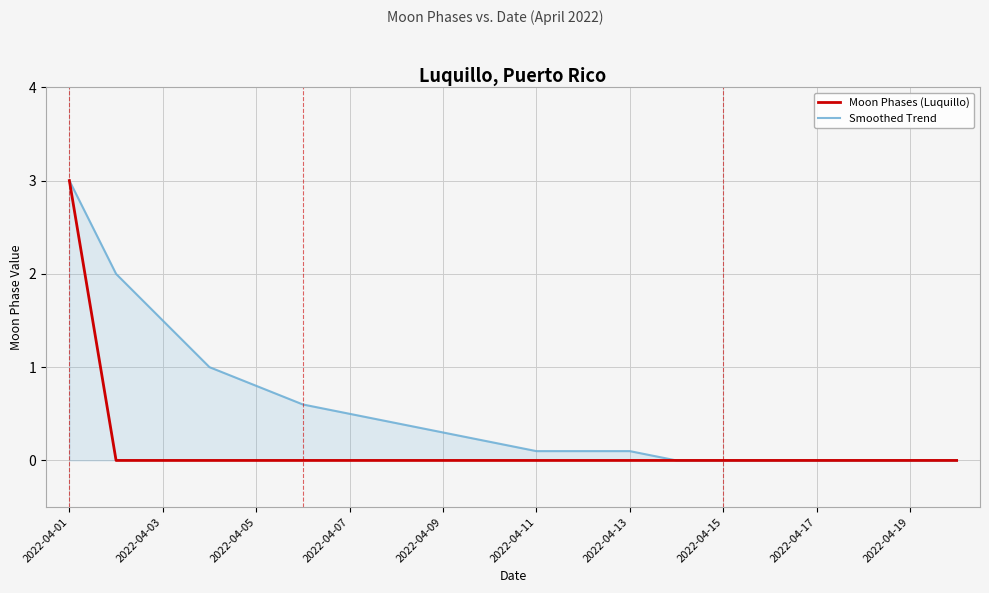

Reading right to left, extract all data points from this chart.

Moon Phases (Luquillo): 0.0	0.0	0.0	0.0	0.0	0.0	0.0	0.0	0.0	0.0	0.0	0.0	0.0	0.0	0.0	0.0	0.0	0.0	0.0	3.0
Smoothed Trend: 0.0	0.0	0.0	0.0	0.0	0.0	0.0	0.1	0.1	0.1	0.2	0.3	0.4	0.5	0.6	0.8	1.0	1.5	2.0	3.0